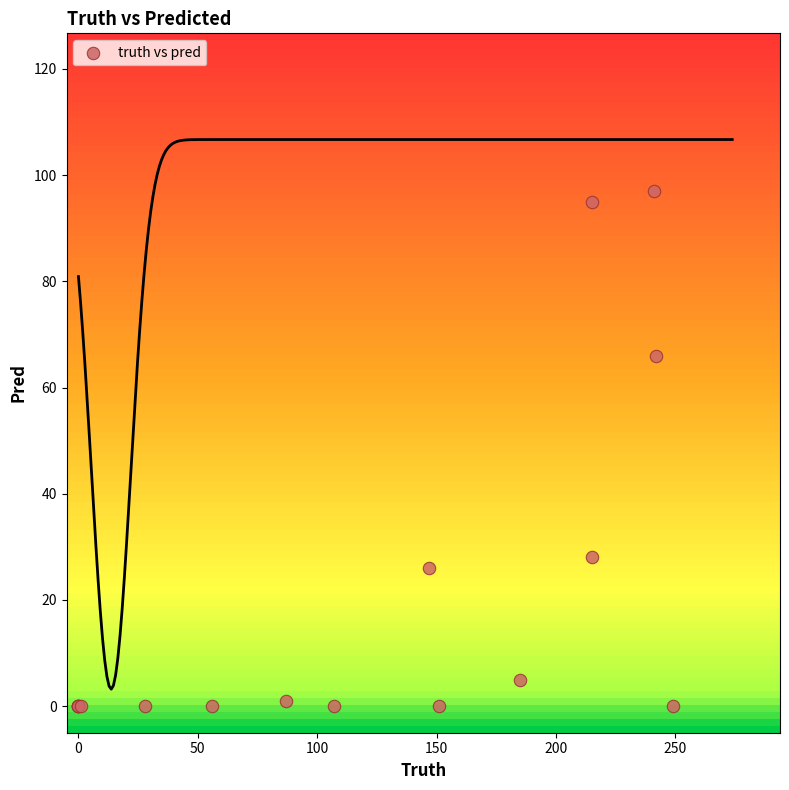

What Y value in the scatter plot is closest to 48?

66